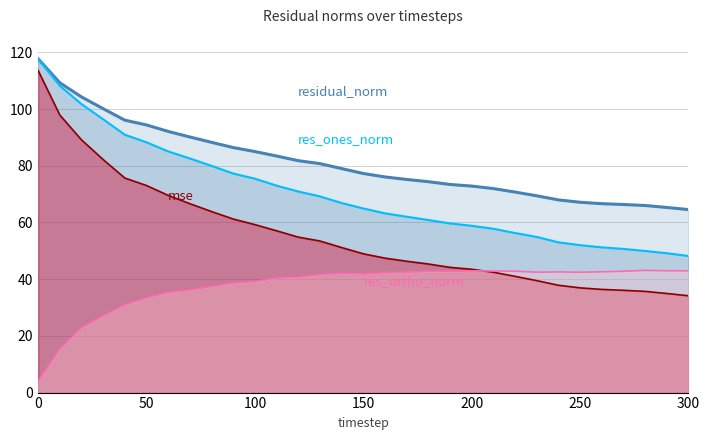

True or false: mse and residual_norm cross at least once.

False